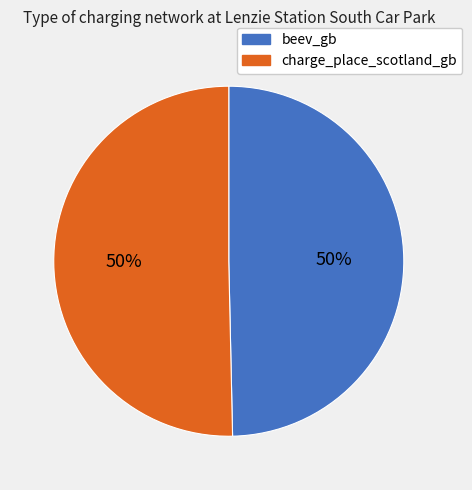

Combined, do beev_gb and charge_place_scotland_gb account for over 50%?

Yes